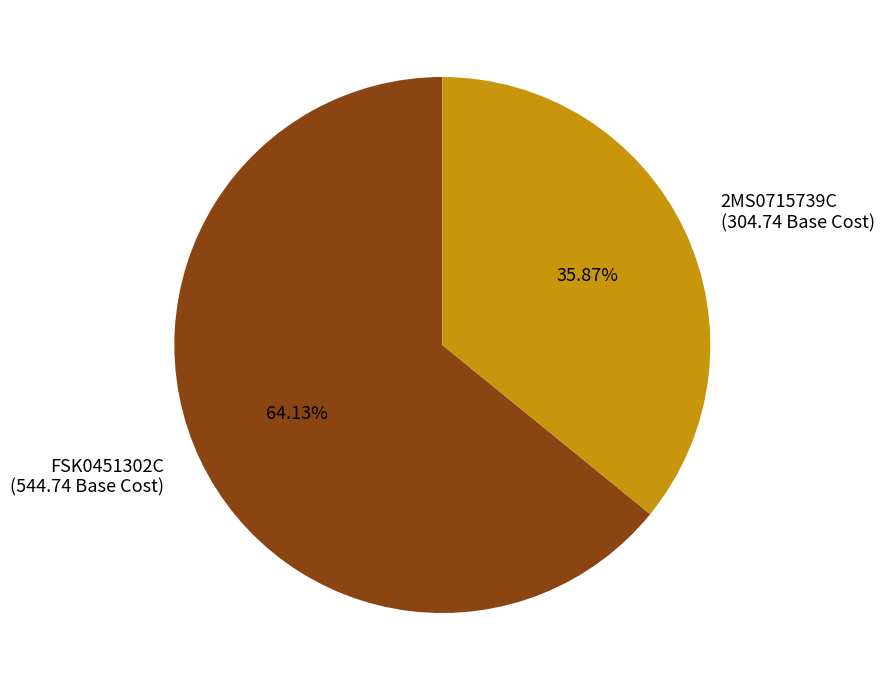

Which has a higher value, FSK0451302C (544.74 Base Cost) or 2MS0715739C (304.74 Base Cost)?

FSK0451302C (544.74 Base Cost)